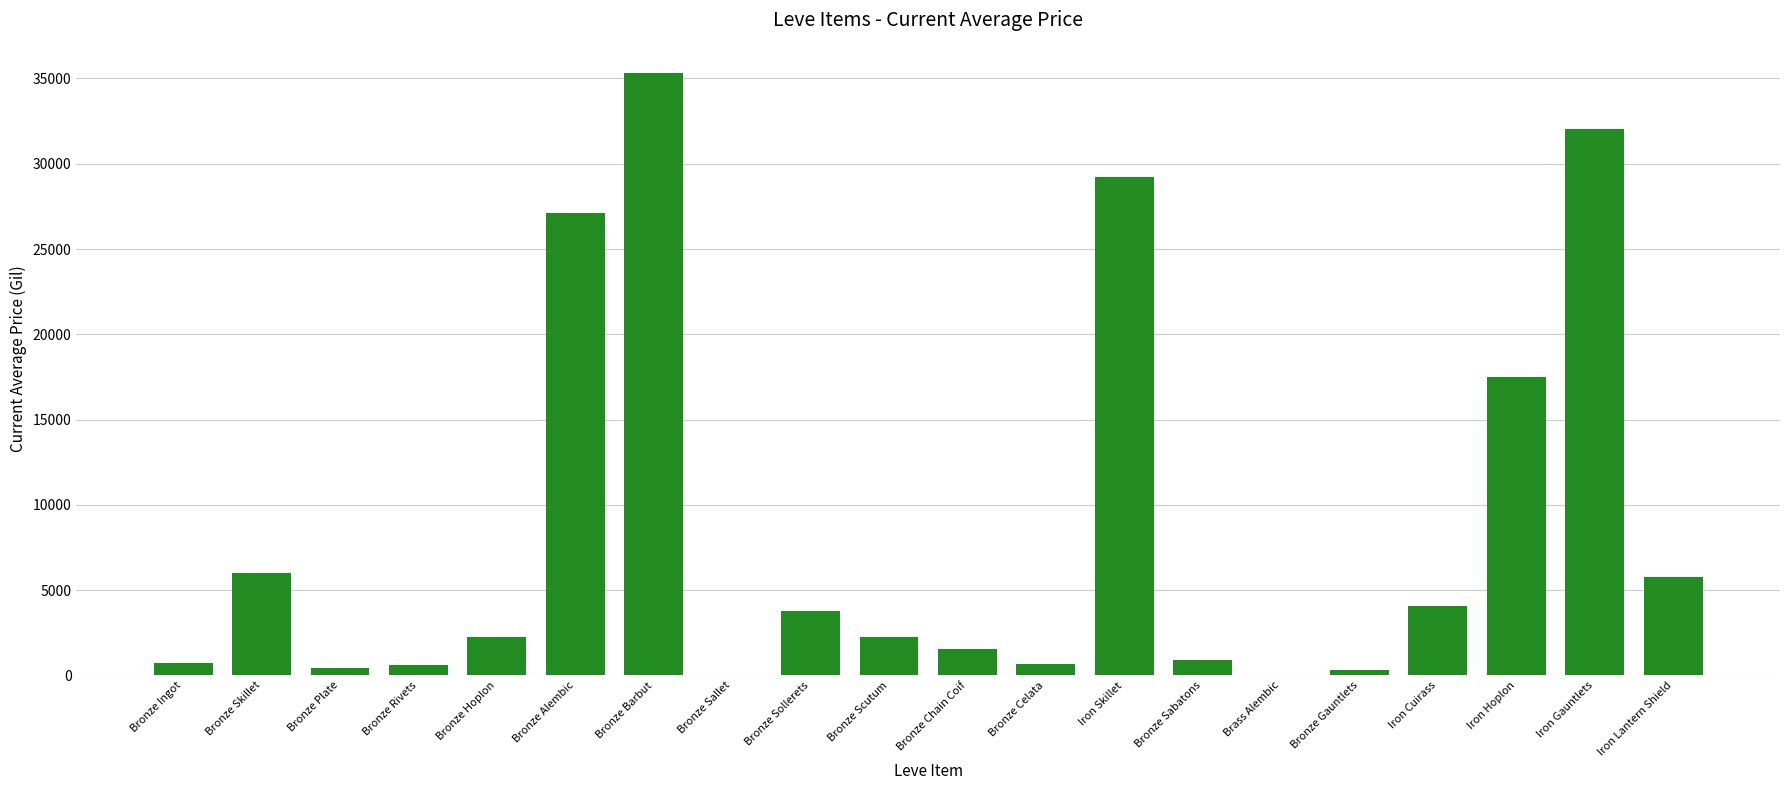

Count the number of data series in this chart.

1